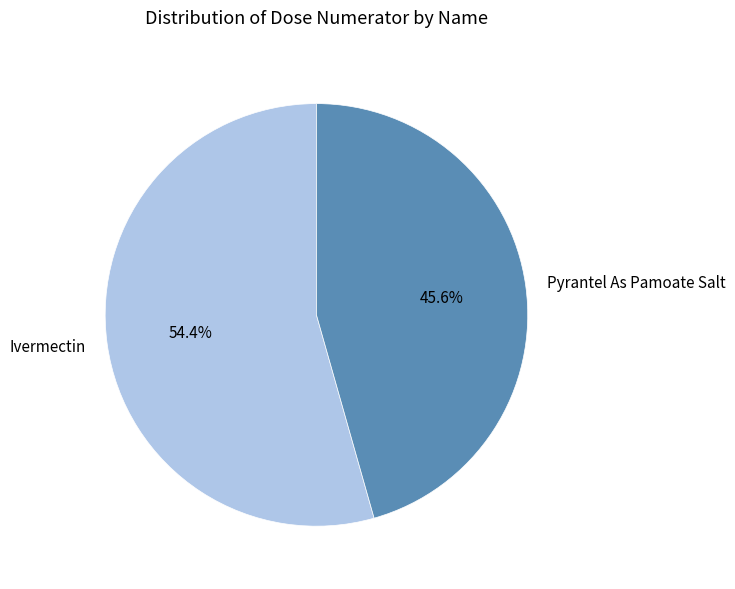

What portion of the pie excludes Ivermectin?

45.6%